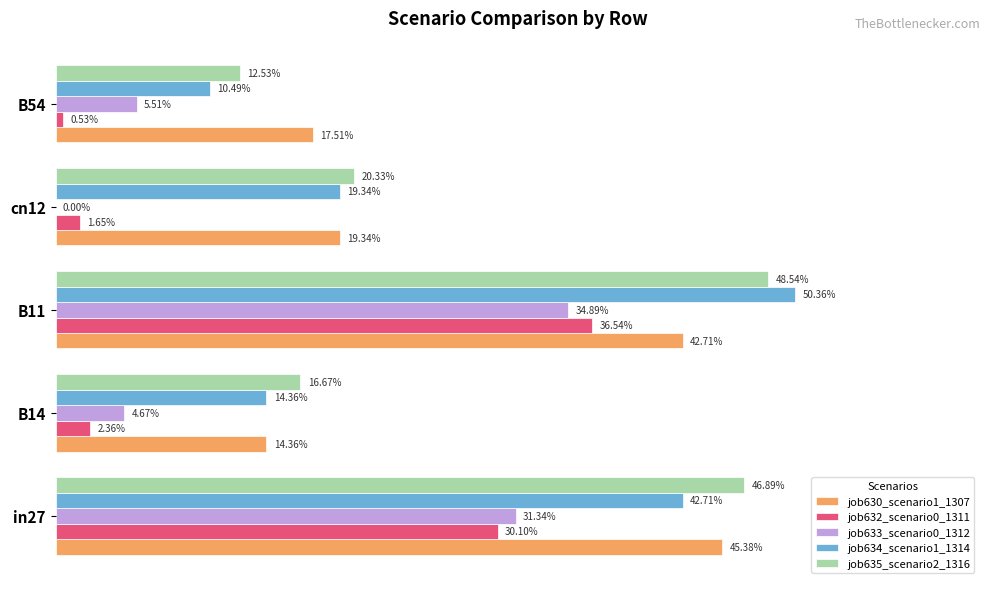

Which series has the largest total across all categories?

job635_scenario2_1316